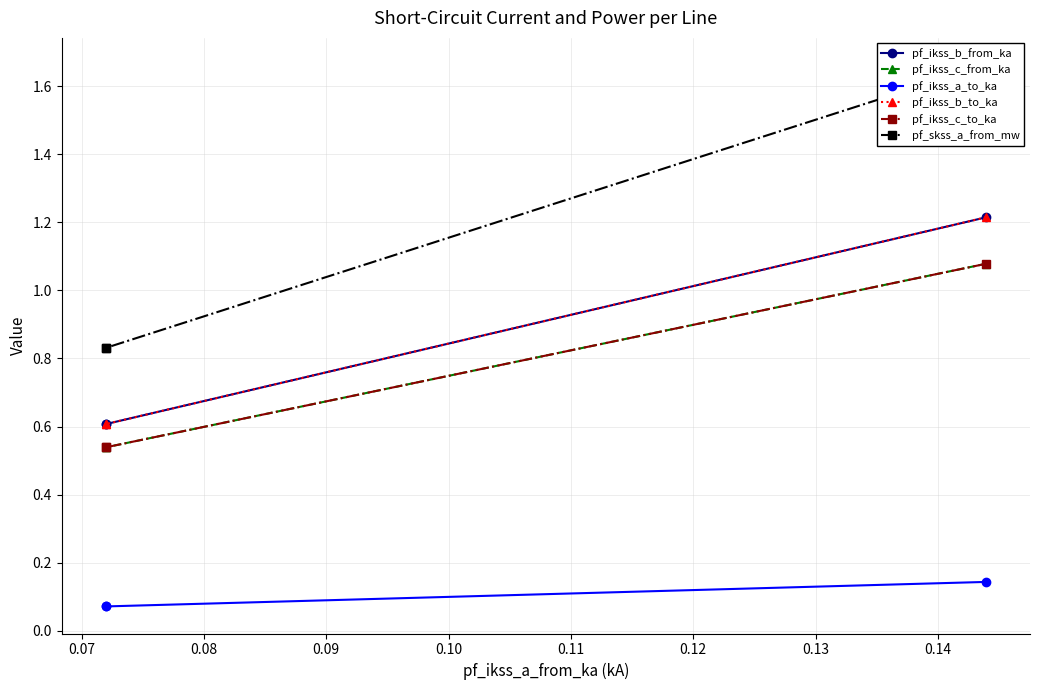

Is it true that pf_ikss_b_from_ka equals 0.6 at 0.07?

True